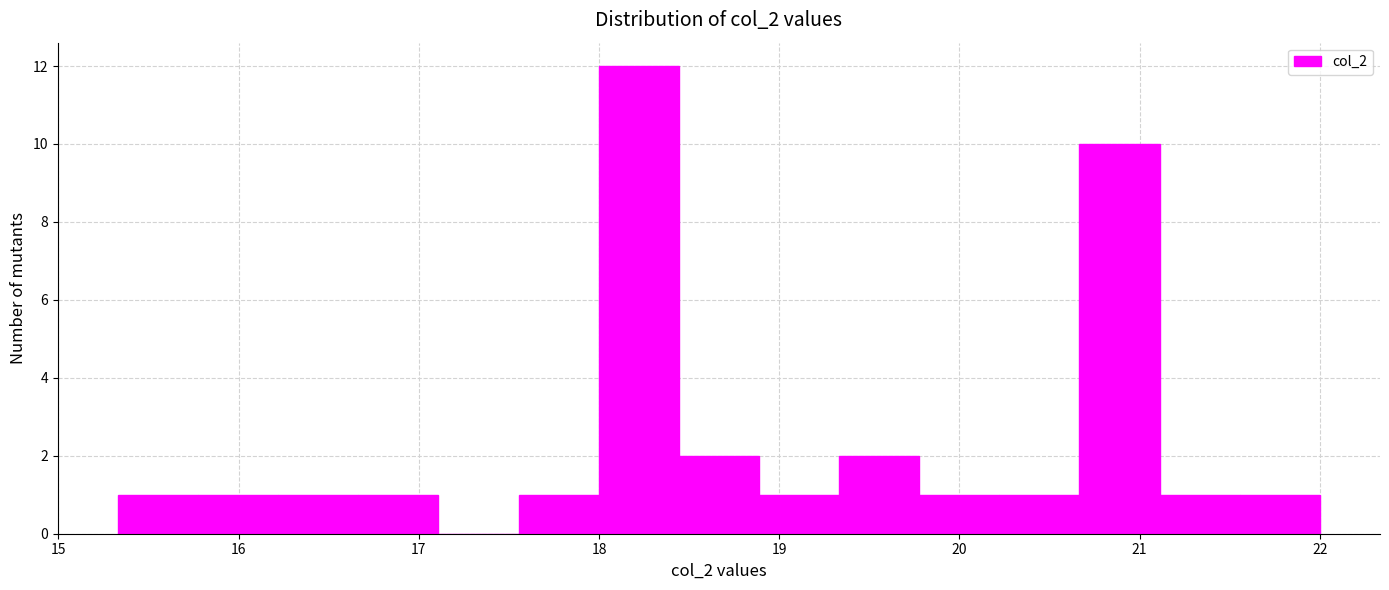

How tall is the bar that spans 19.8 to 20.2 on the x-axis? Neither the bar edges nor the heights are printed on the chart, so give them approximately, as read against the axes.

1